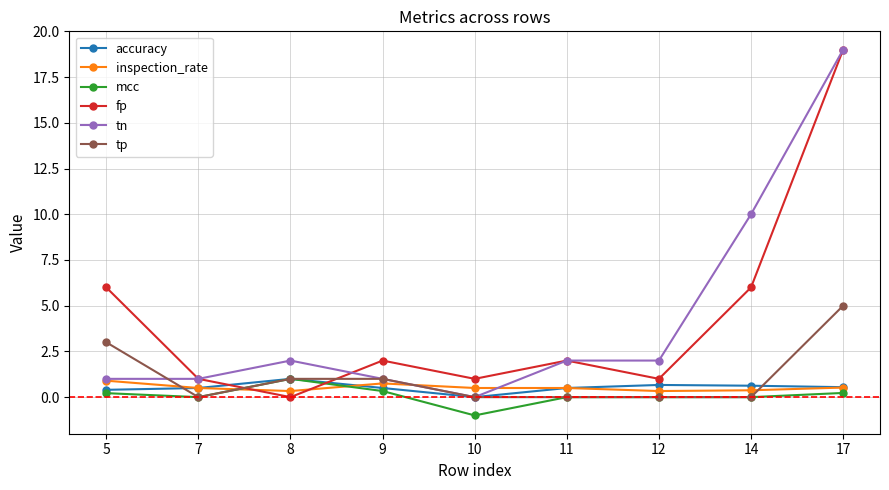

What are all the series names shown in the legend?

accuracy, inspection_rate, mcc, fp, tn, tp